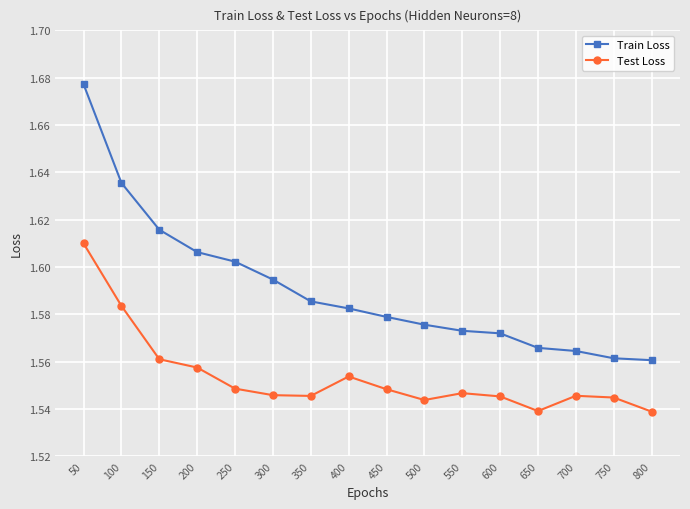

At which label does Train Loss reach its peak?

50